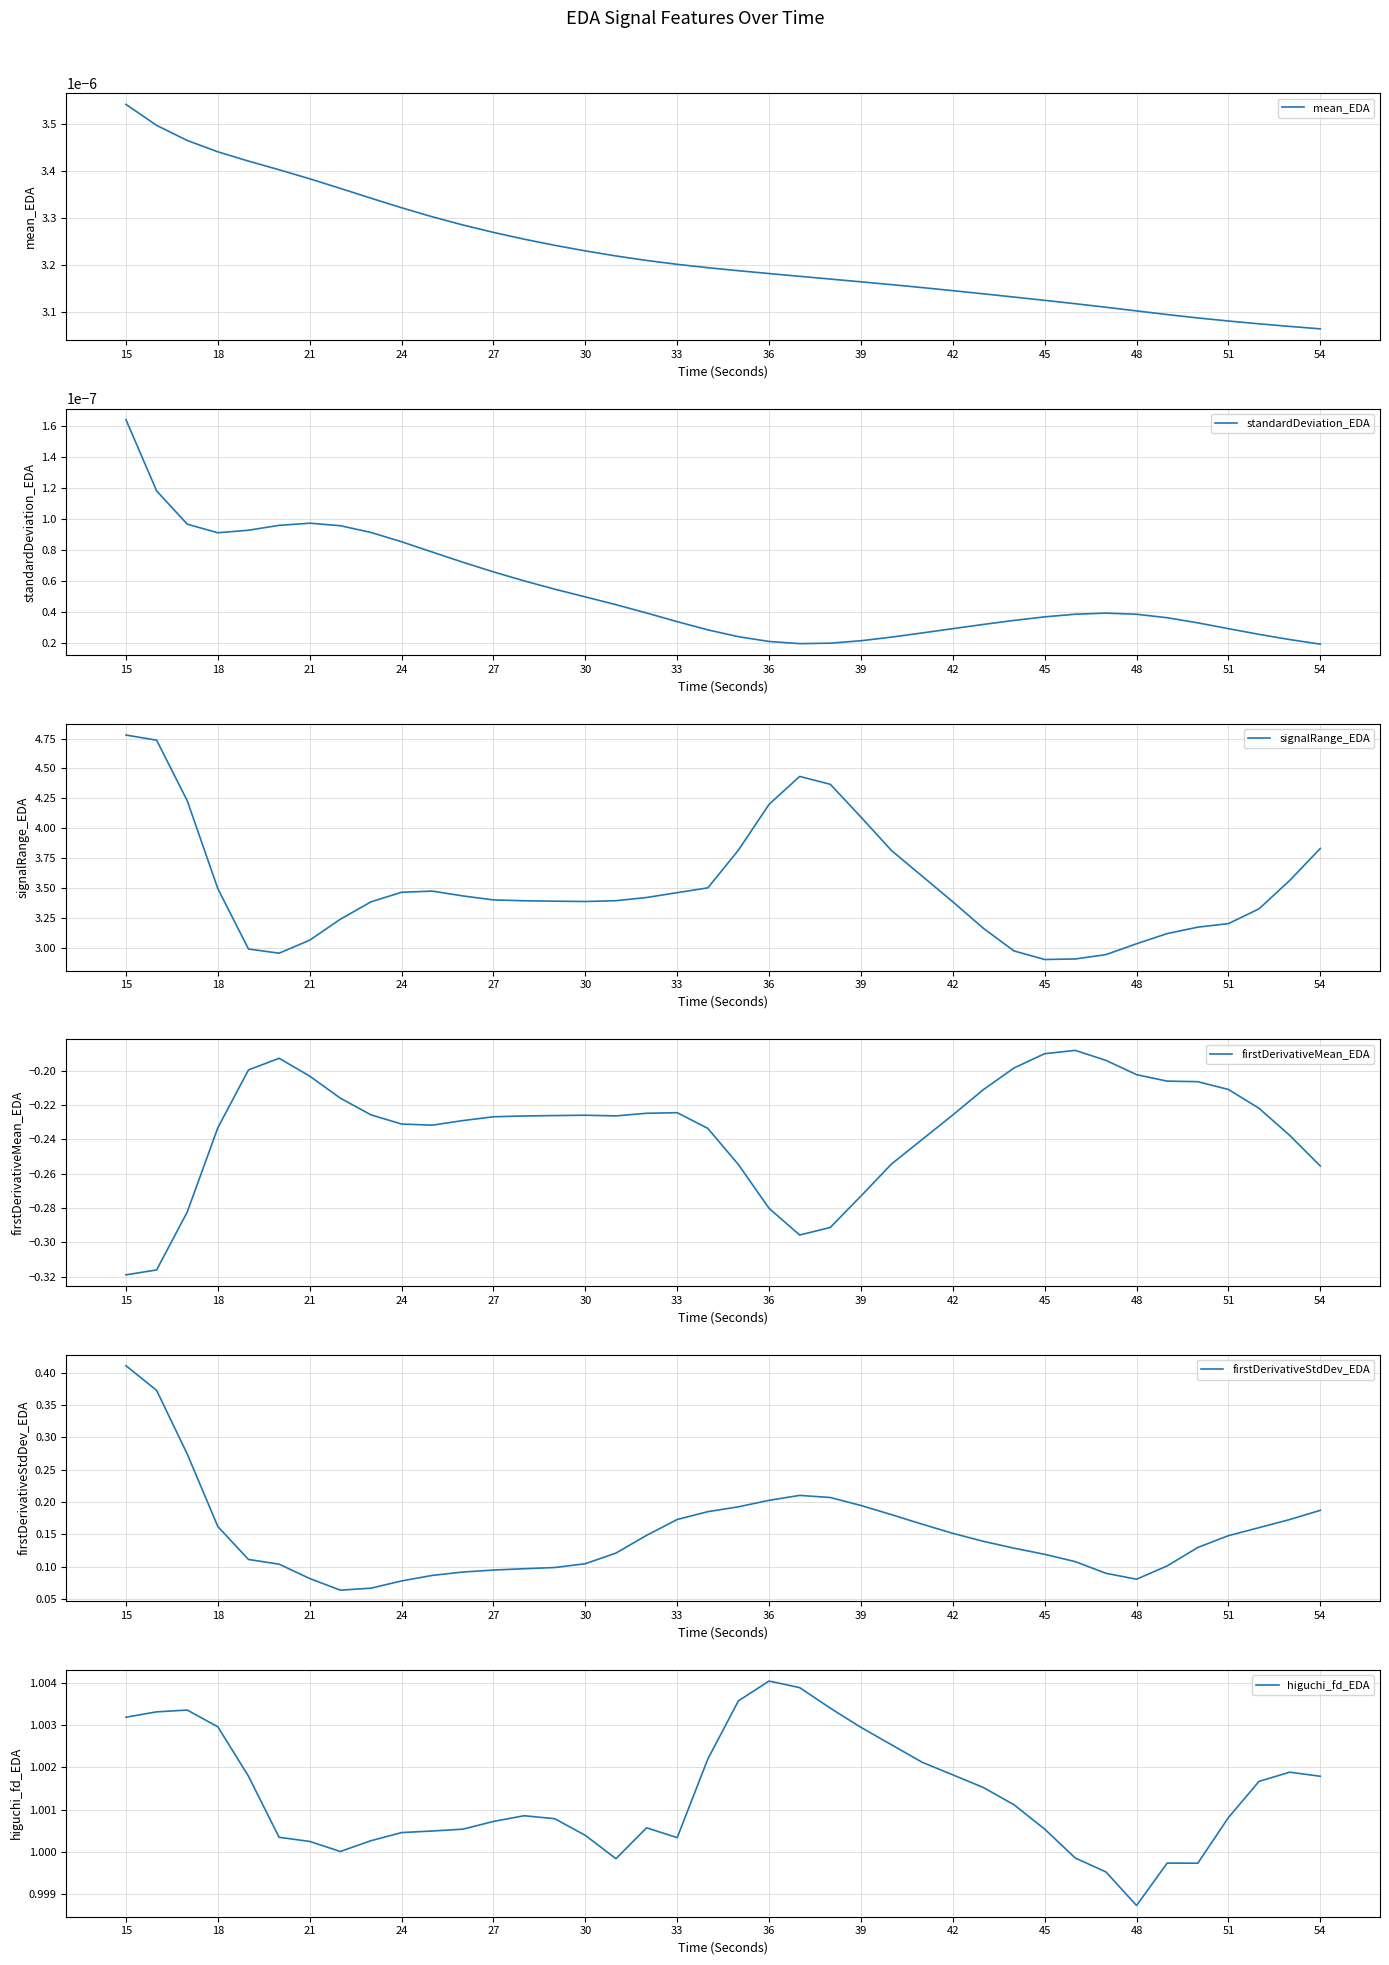

Which series has the largest total across all categories?

signalRange_EDA